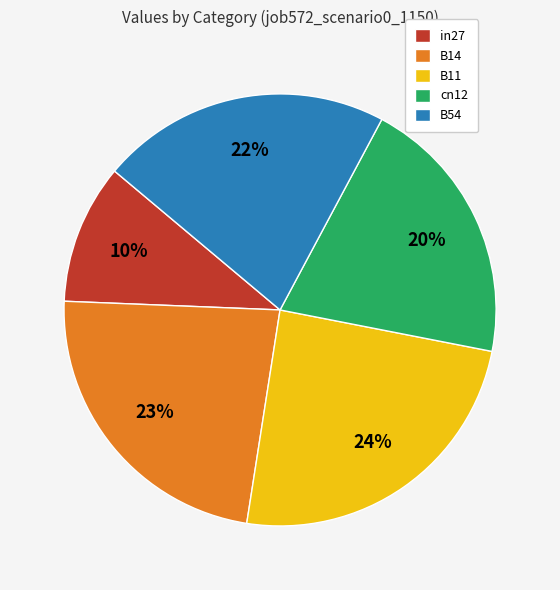

What percentage is the B54 slice, to the nearest percent?

22%